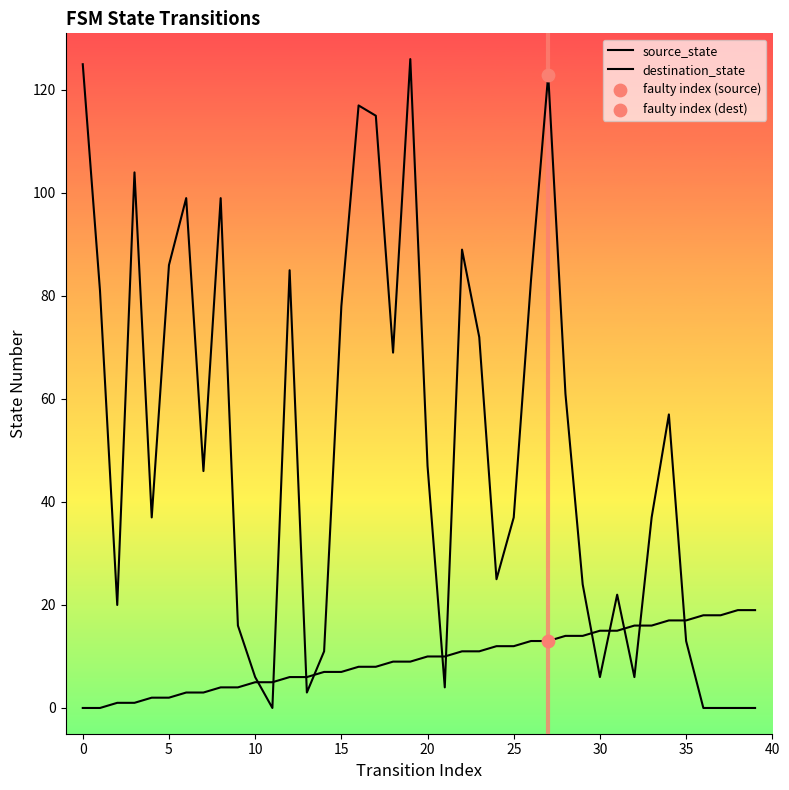

Does the chart have visible grid lines?

No